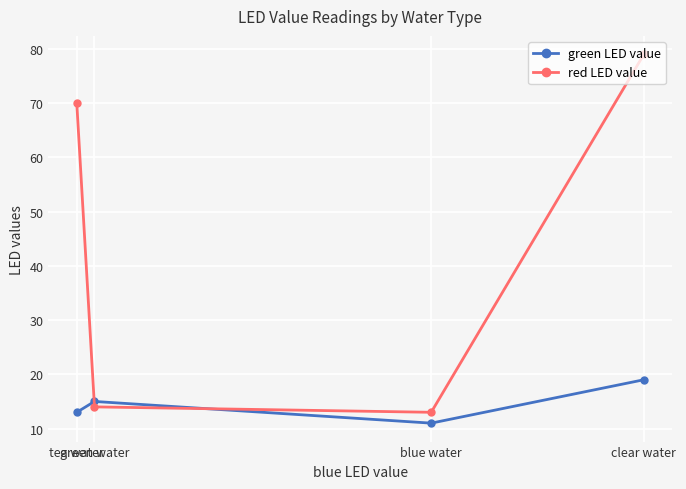

What is the total value across all series at green water?

29